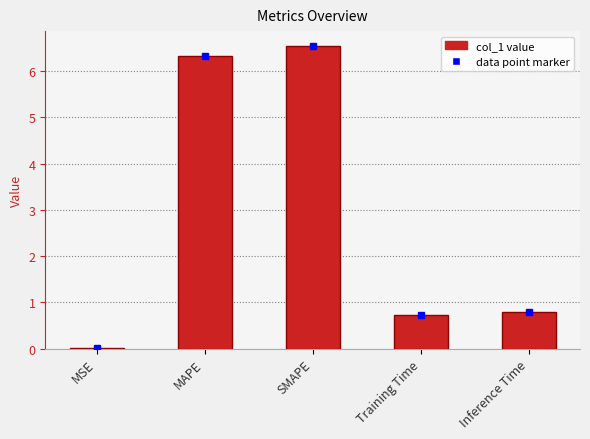

What is the change in value from MAPE to Training Time?

-5.6